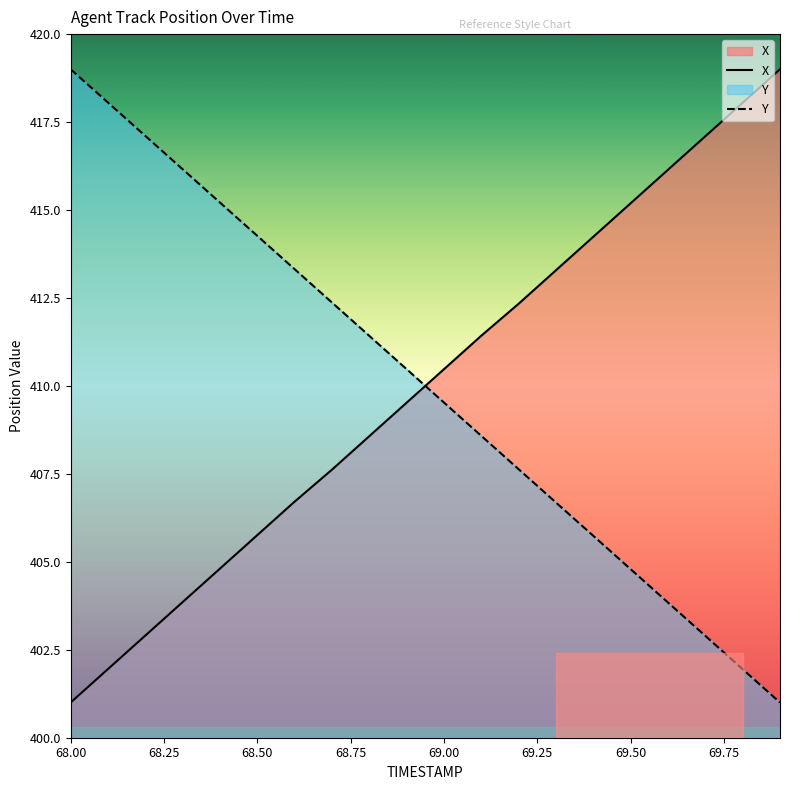

Reading left to right, list all the values displayed in this chart.

X: 401.0	402.0	402.9	403.9	404.8	405.8	406.7	407.6	408.6	409.5	410.5	411.4	412.3	413.3	414.2	415.2	416.1	417.1	418.0	419.0
Y: 419.0	418.1	417.1	416.2	415.2	414.3	413.3	412.4	411.4	410.5	409.5	408.6	407.6	406.7	405.7	404.8	403.8	402.9	401.9	401.0